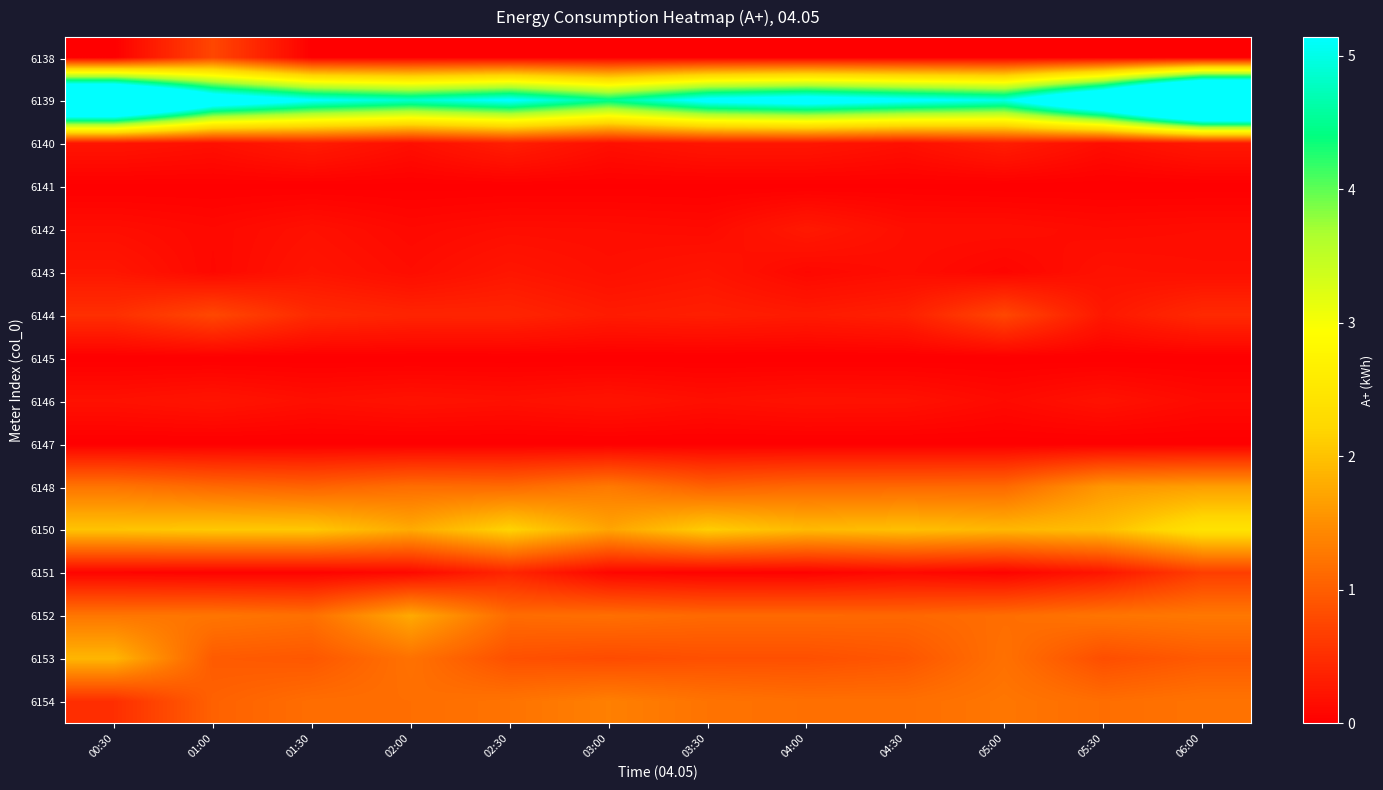

Which label corresponds to the smallest value in the chart?

05:00